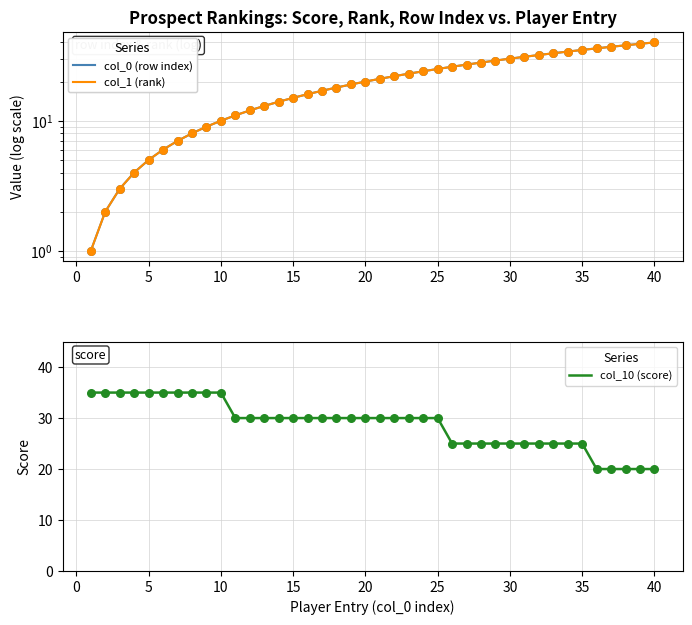

Which series has the largest Y range (max minus min)?

col_0 (row index)